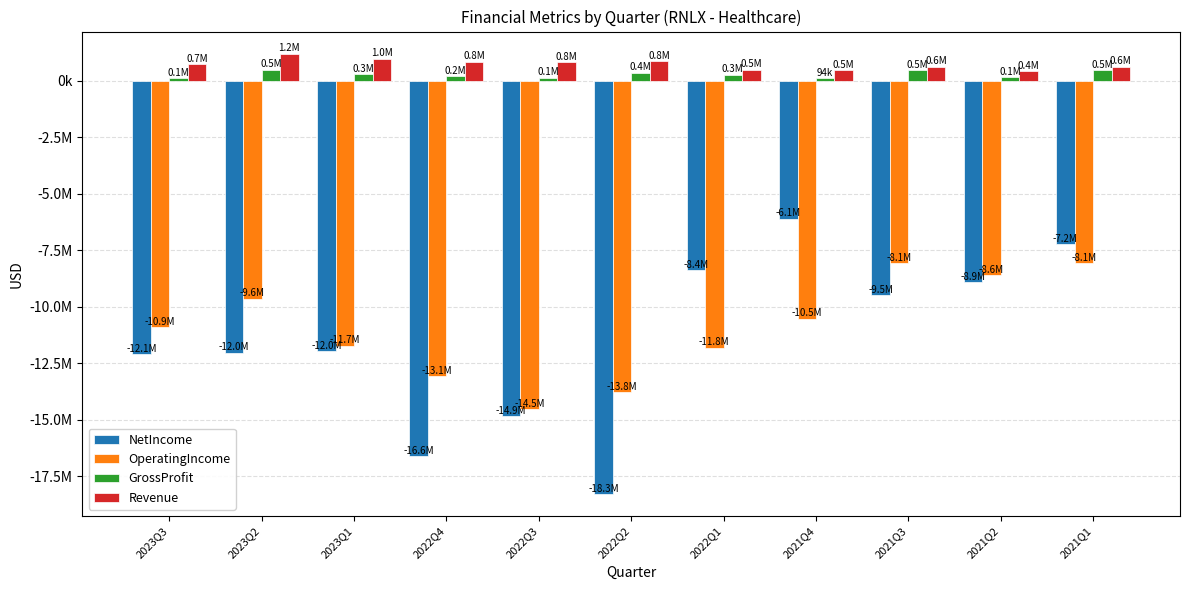

Does the chart contain any negative values?

Yes